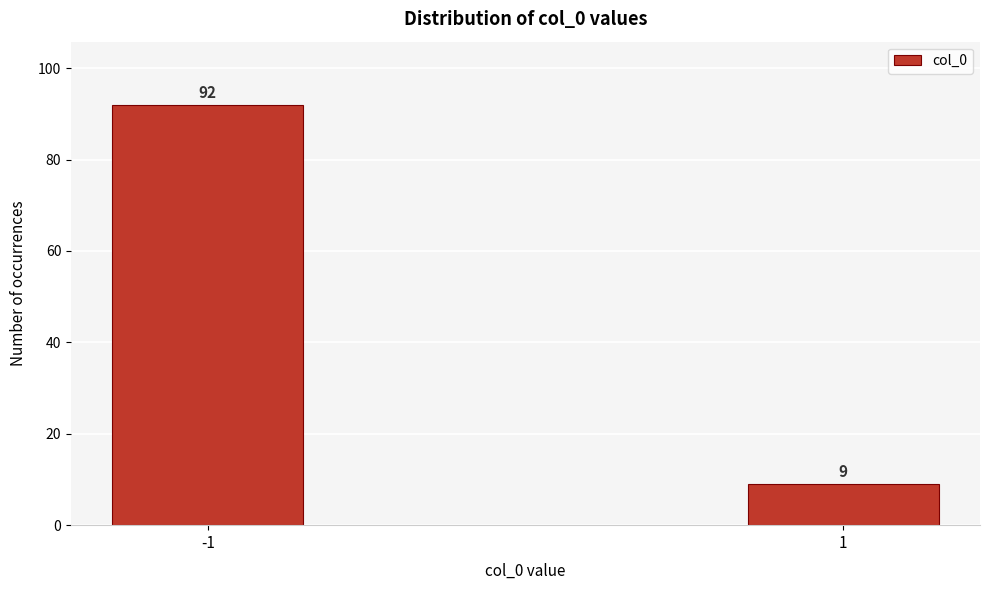

Reading left to right, transcribe all the data shown in this chart.

92	9